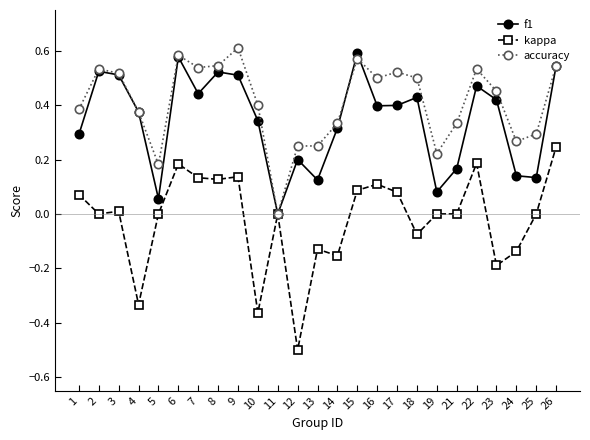

True or false: kappa has more than 2 points higher than both neighbors.

True